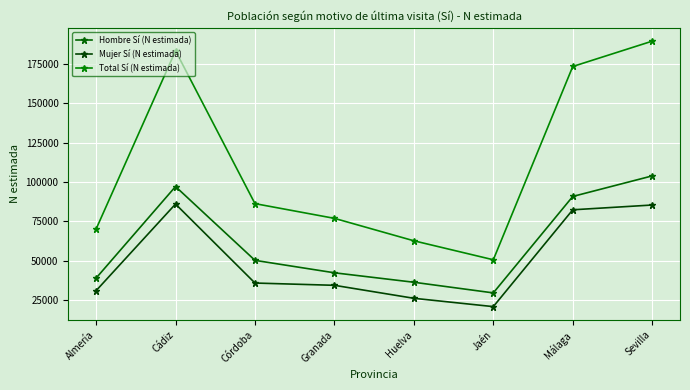

Is this an area chart (filled region under the line)?

No